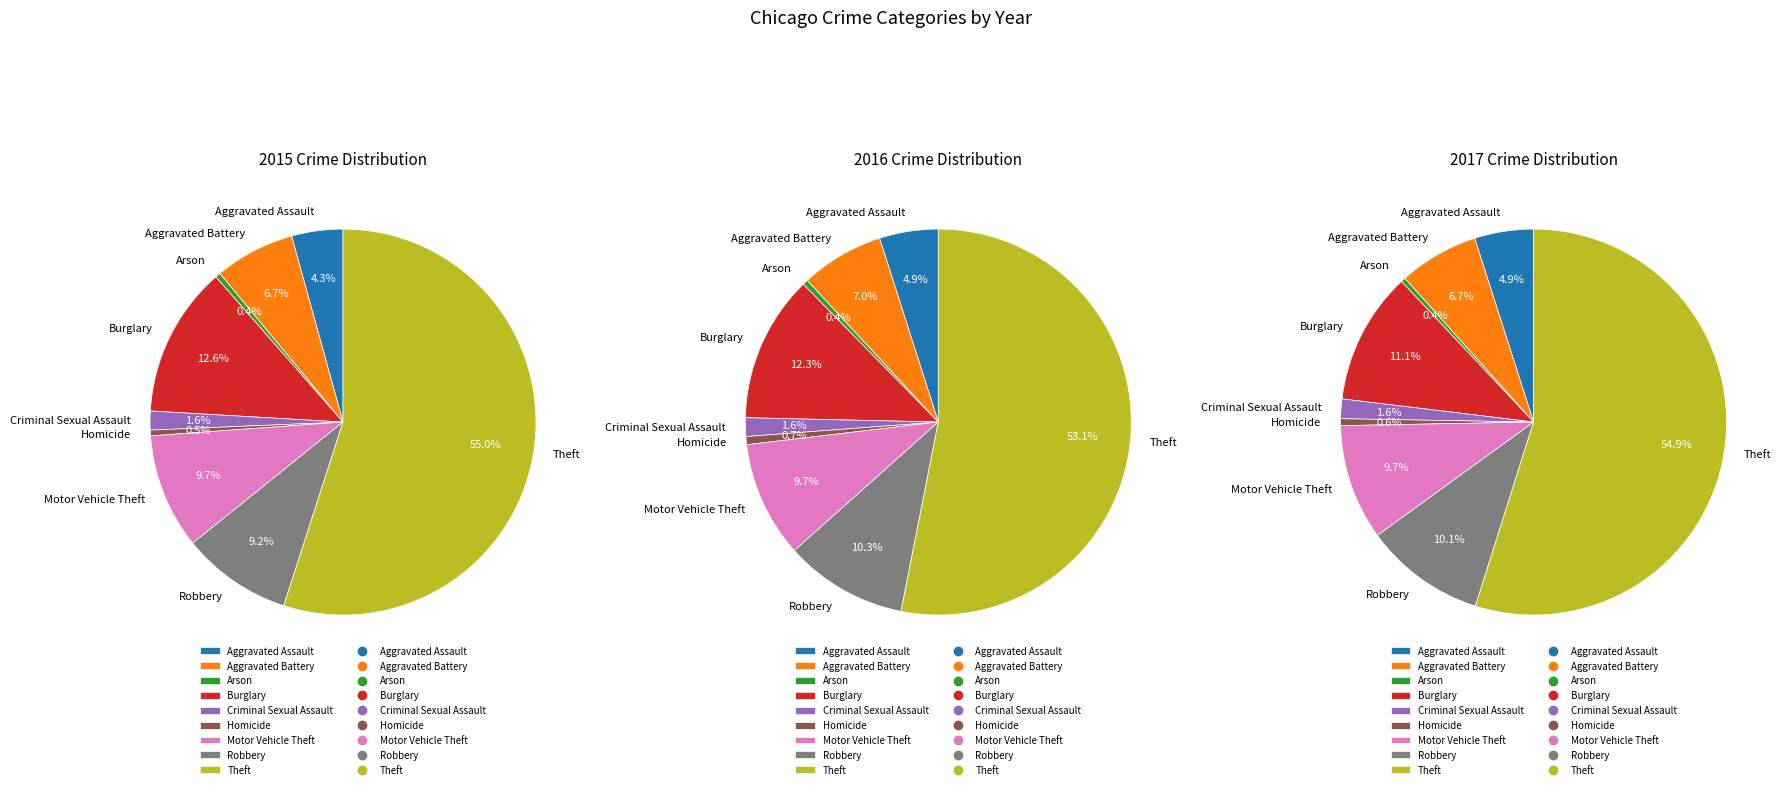

How many segments does this pie chart have?

9